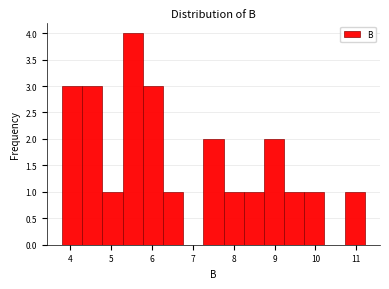

What is the height of the bar covering 5.3 to 5.8 on the x-axis? Neither the bar edges nor the heights are printed on the chart, so give them approximately, as read against the axes.

4